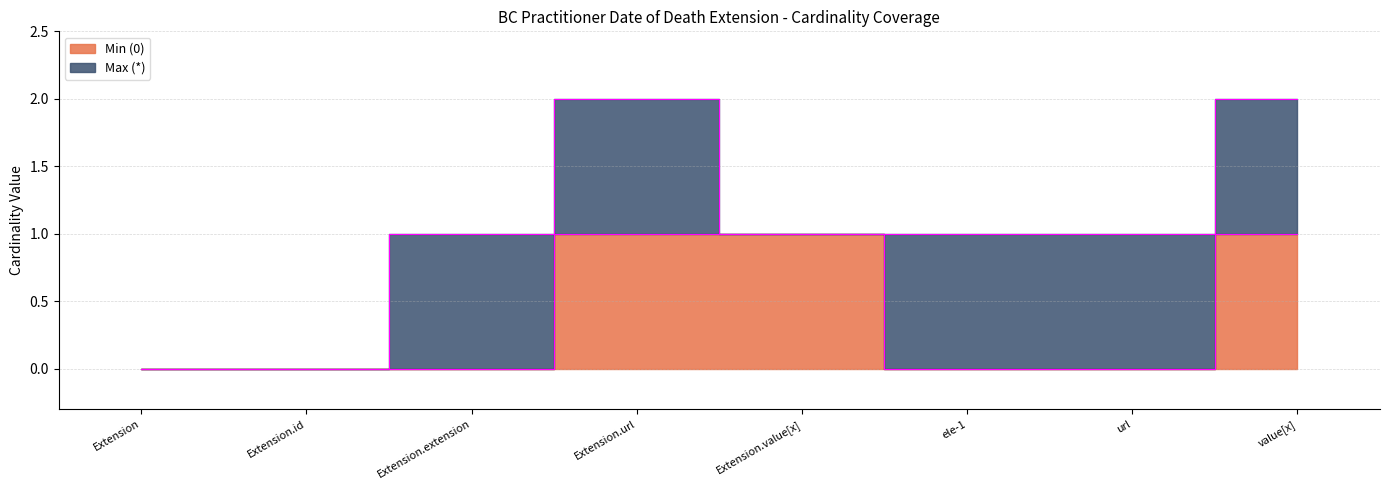

Reading right to left, extract all data points from this chart.

1	0	0	1	1	0	0	0